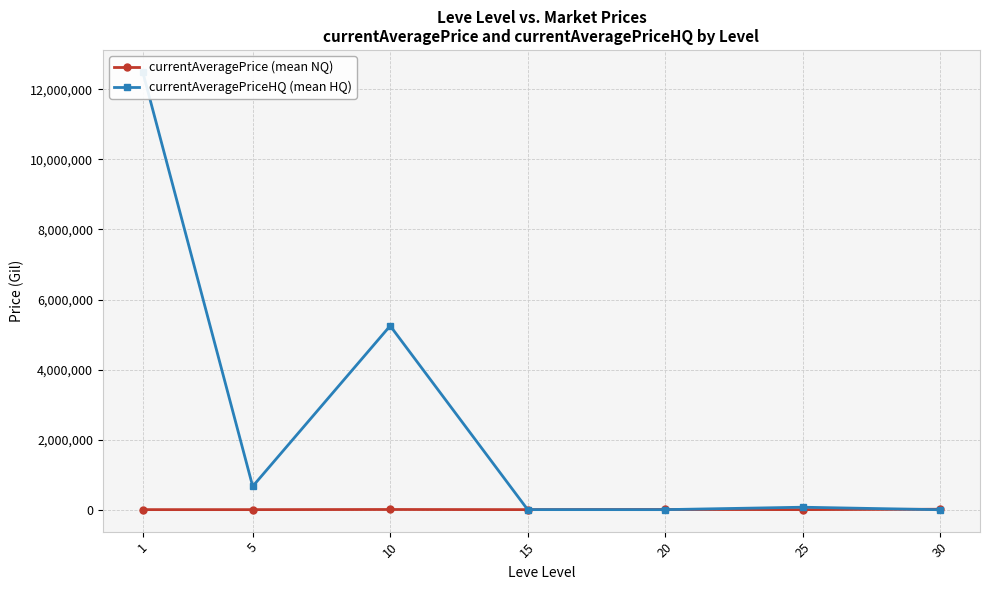

In currentAveragePrice (mean NQ), how many points are lower than both neighbors (excluding endpoints)?

3